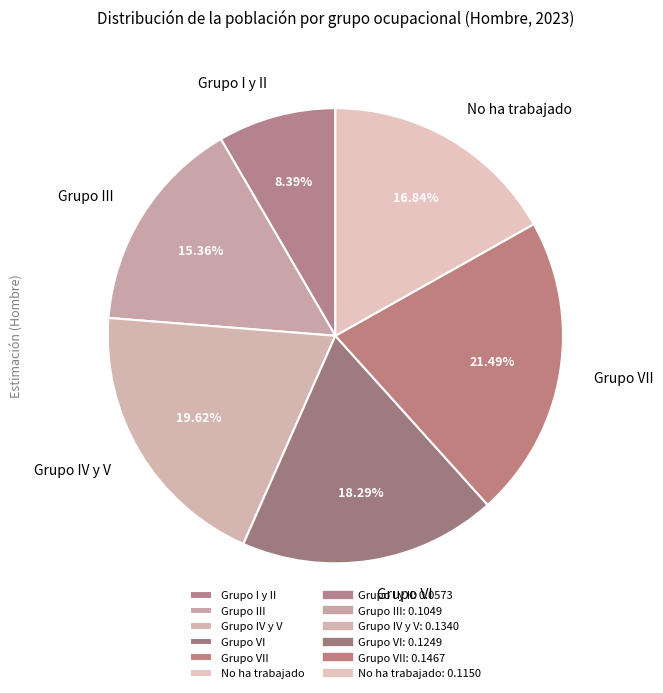

Which has a higher value, Grupo VI or Grupo I y II?

Grupo VI